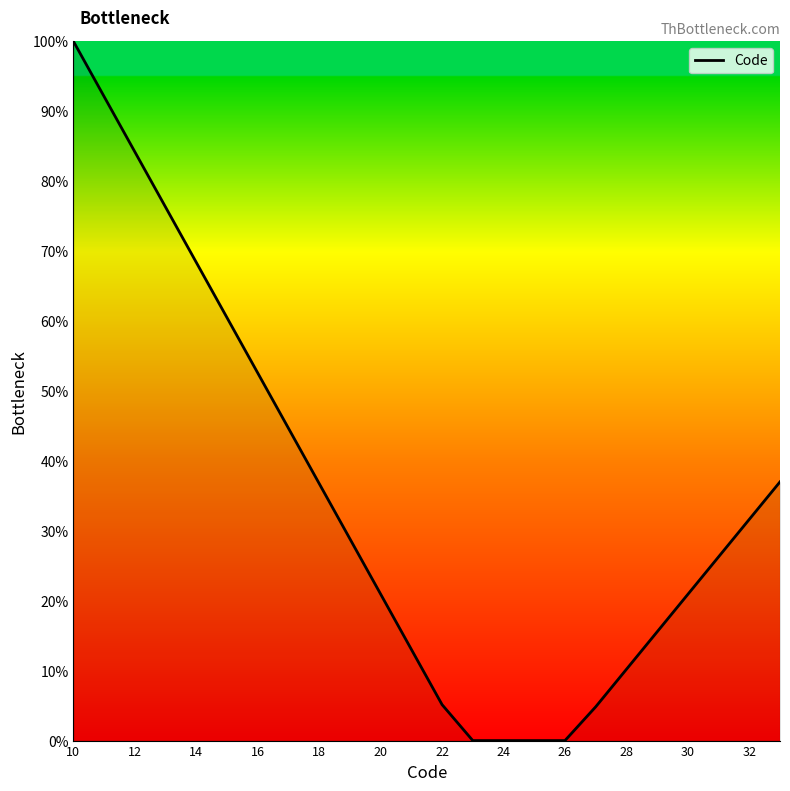

What is the maximum value shown in the chart?

100.0